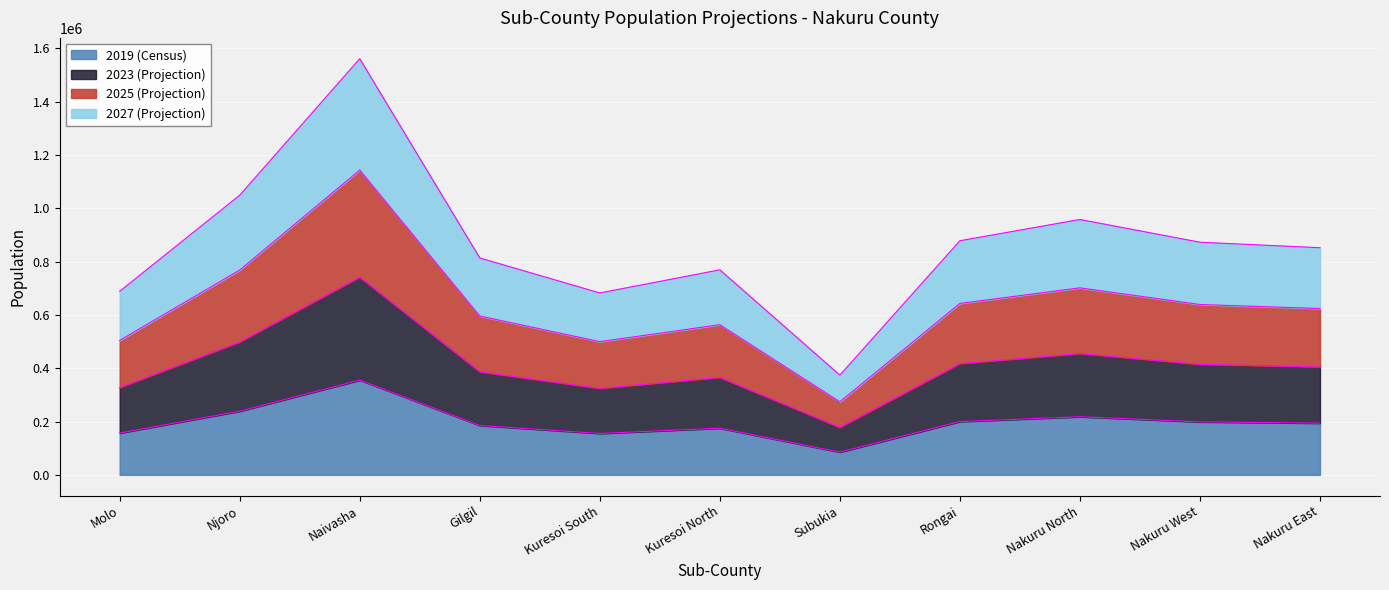

At which category is the sum across all series the highest?

Naivasha